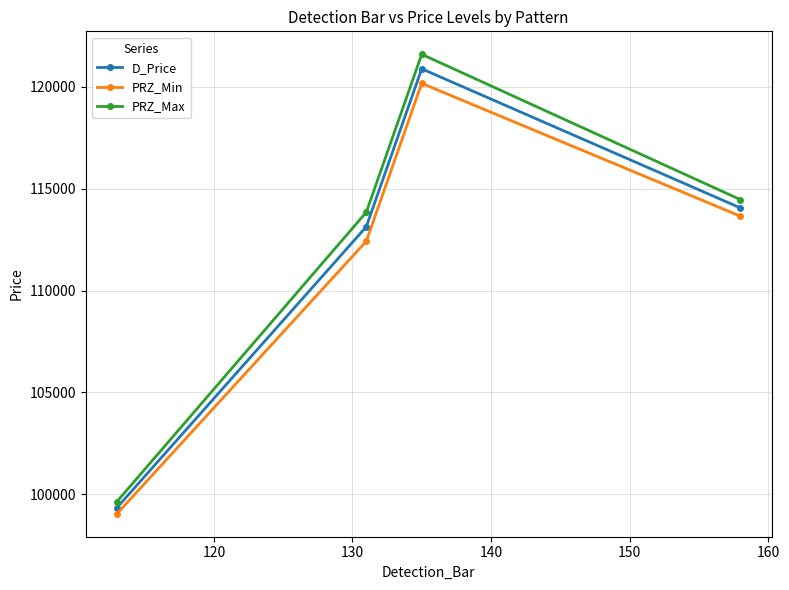

What is the highest value of the PRZ_Min series?

120178.5